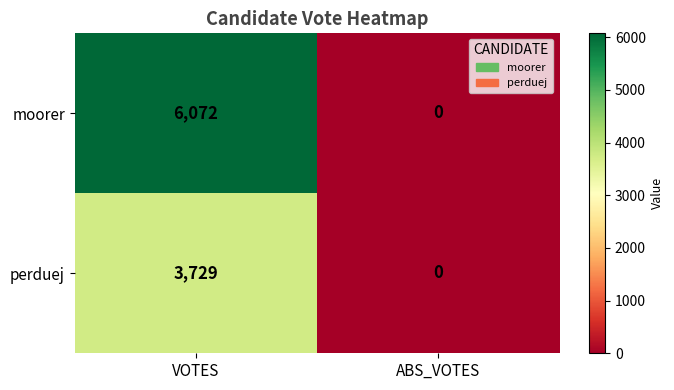

How many categories are shown in the chart?

2